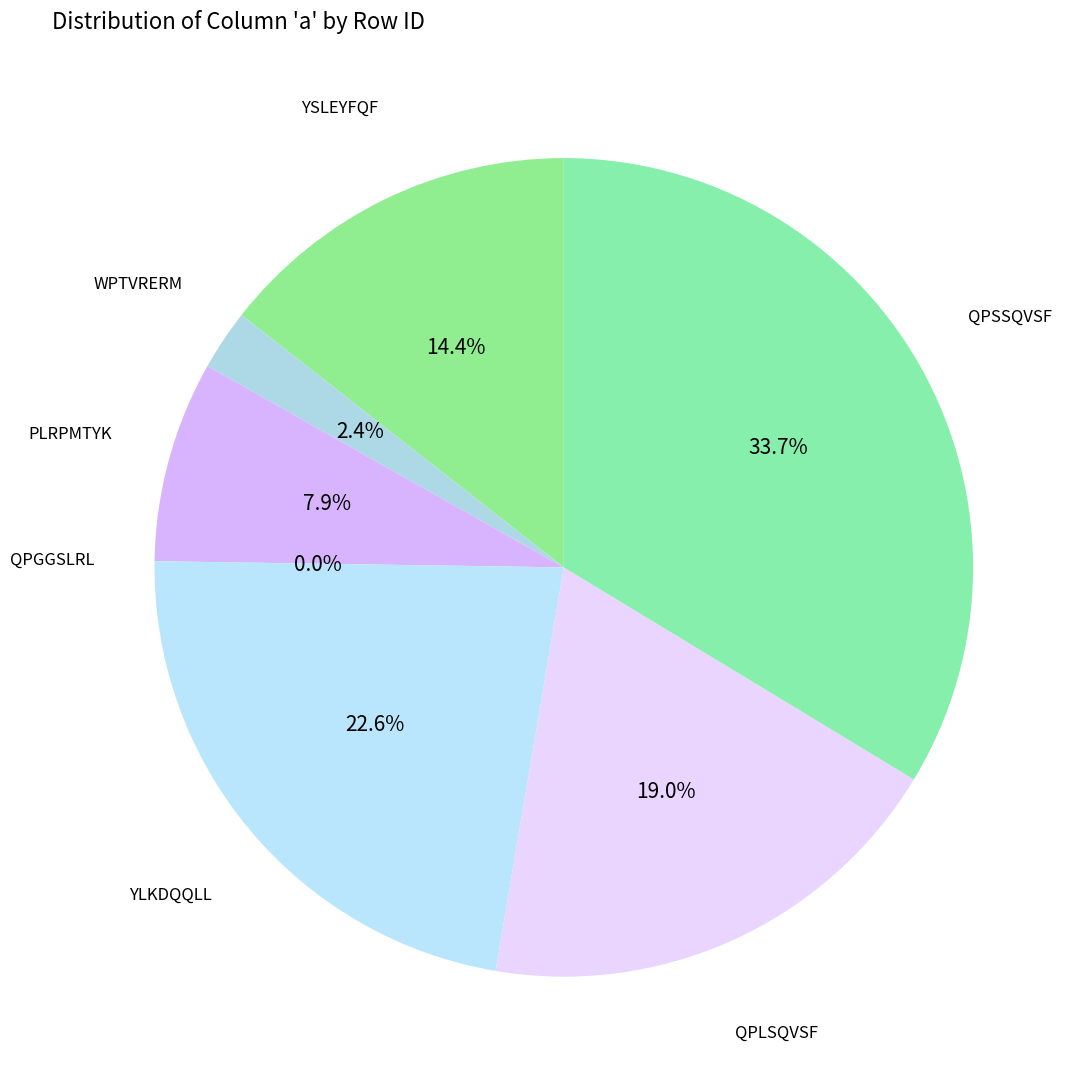

Which has a higher value, YLKDQQLL or QPSSQVSF?

QPSSQVSF